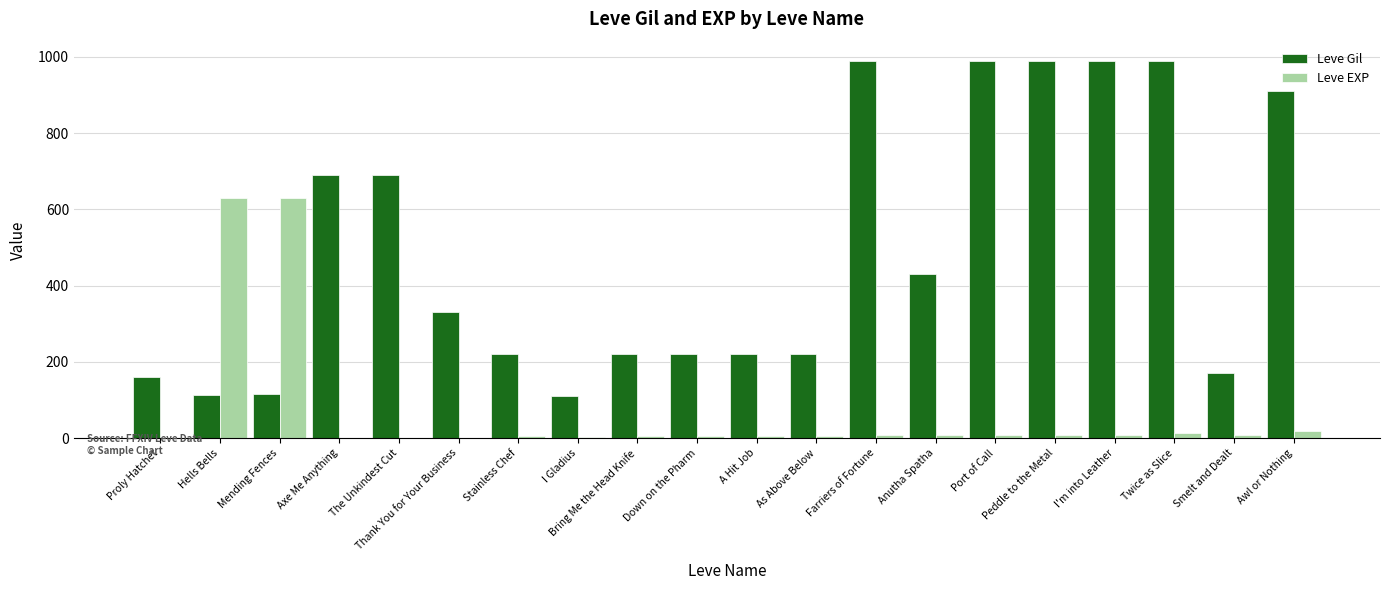

Which series has the widest spread of values?

Leve Gil